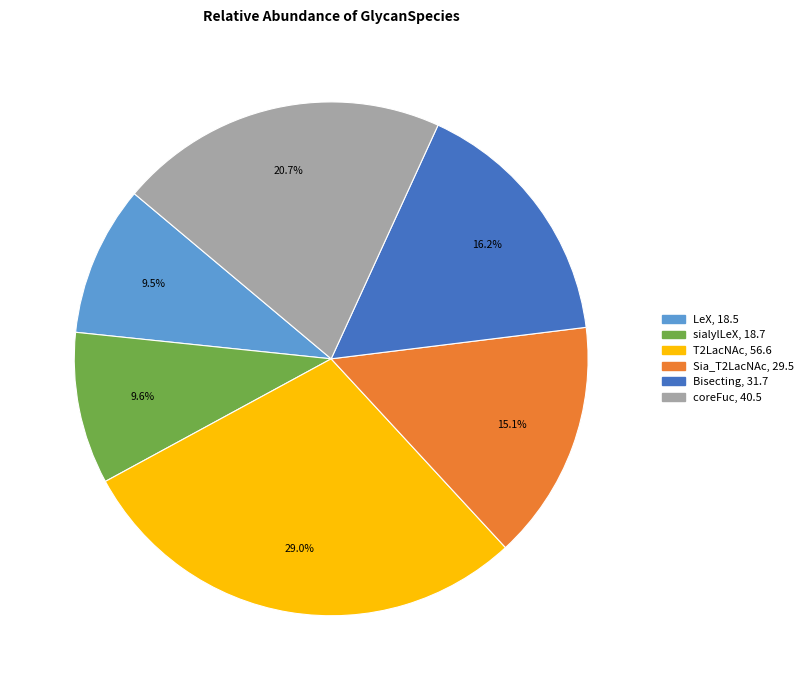

Combined, do Bisecting and LeX account for over 50%?

No